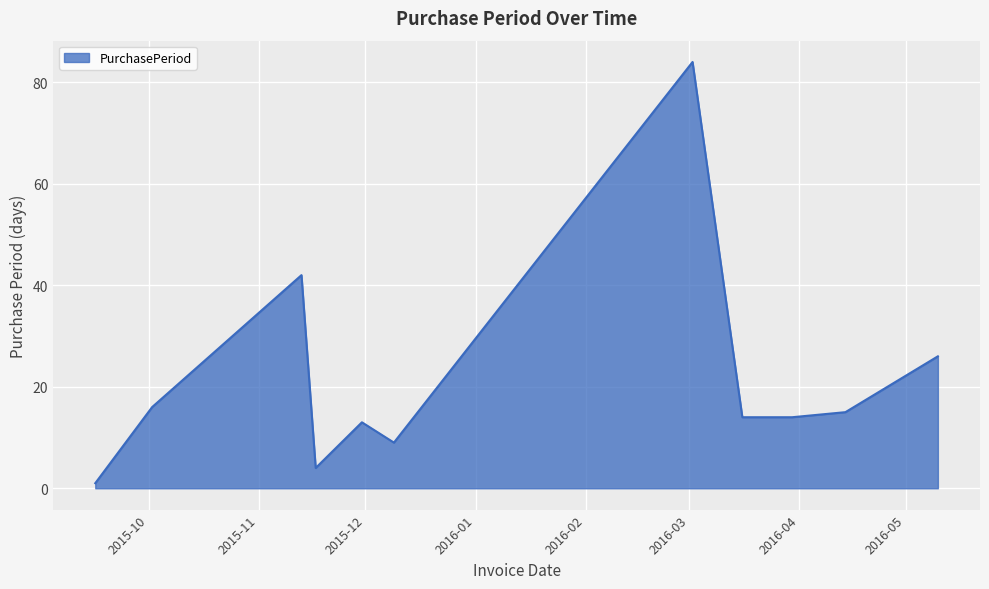

How many interior local peaks (higher than both neighbors) does the data have?

3